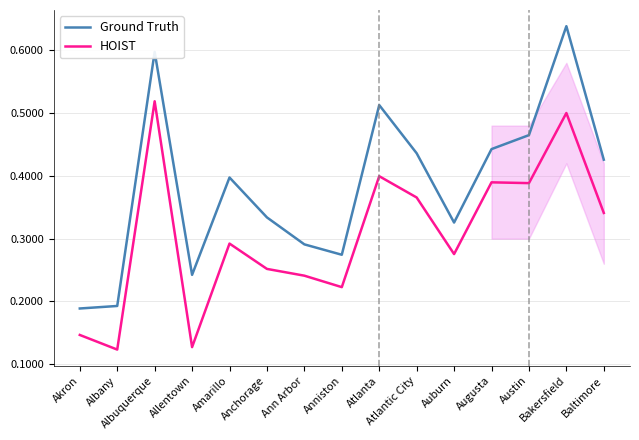

Which series changed the most between Atlantic City and Bakersfield?

Ground Truth